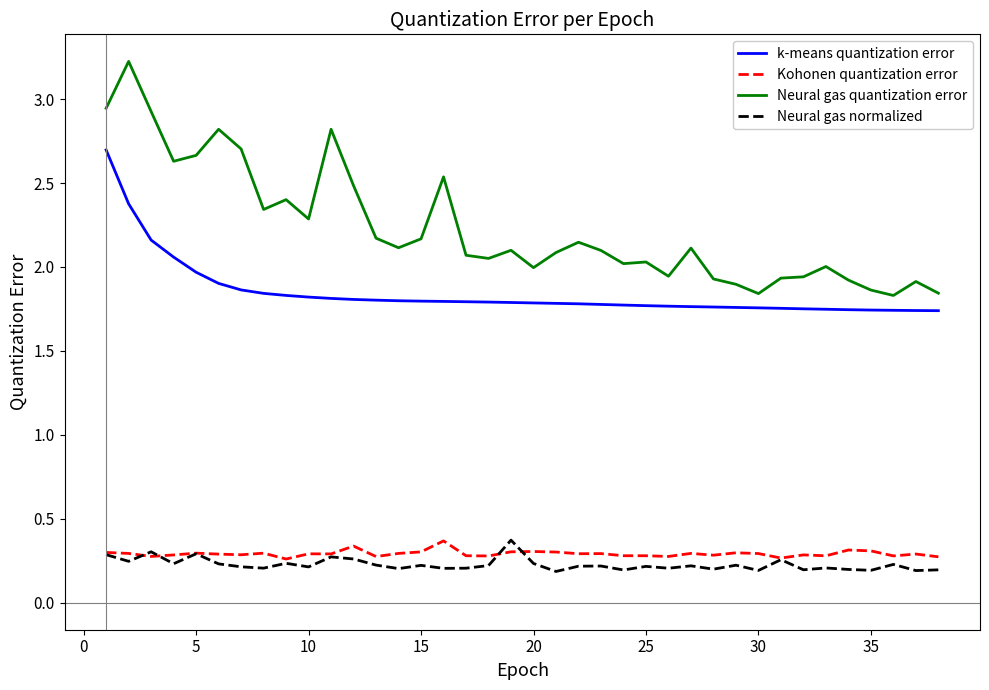

Count the number of categories in the chart.

38